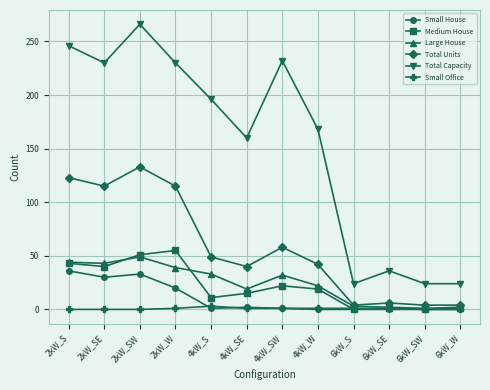

True or false: Small Office and Total Capacity intersect in this chart.

False